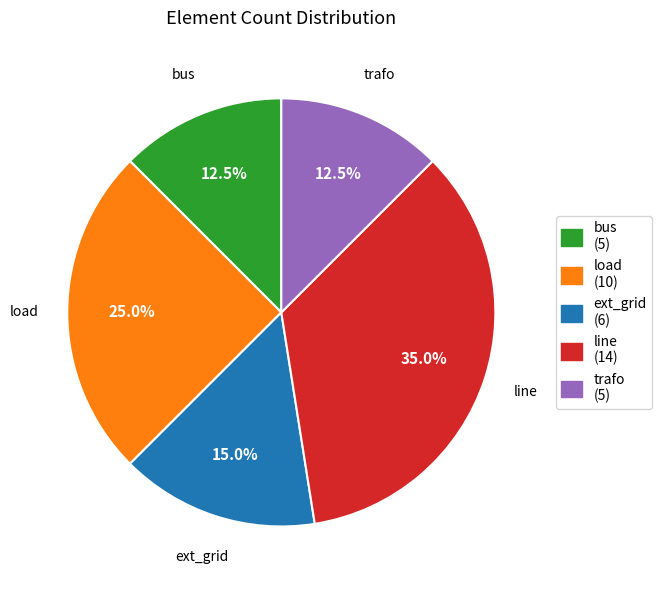

Is the sum of load and trafo greater than half?

No